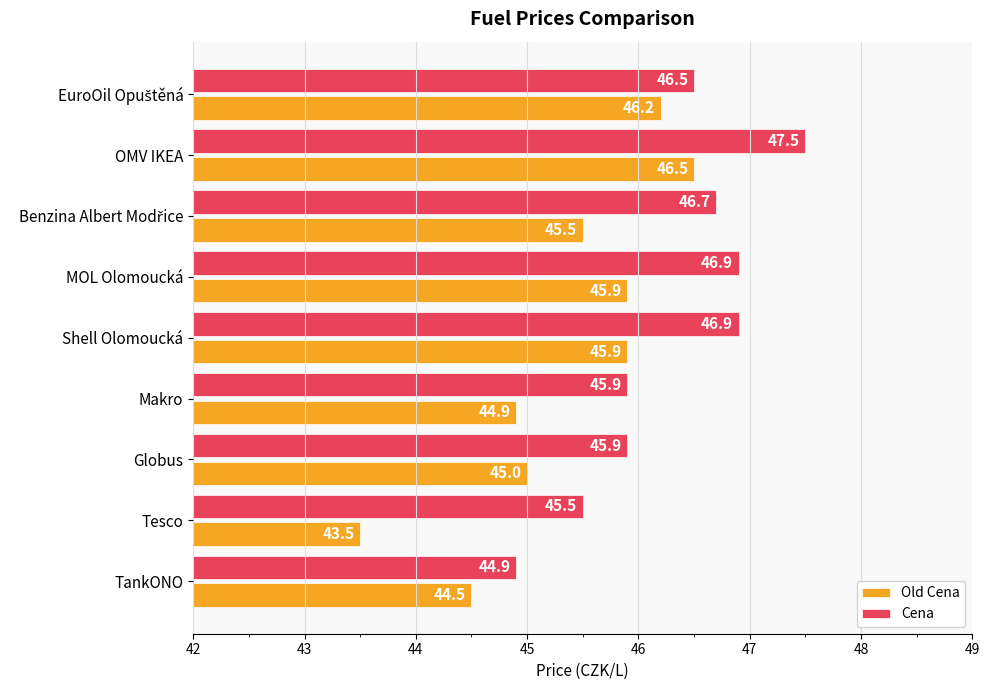

What value does the Cena series have at Makro?

45.9